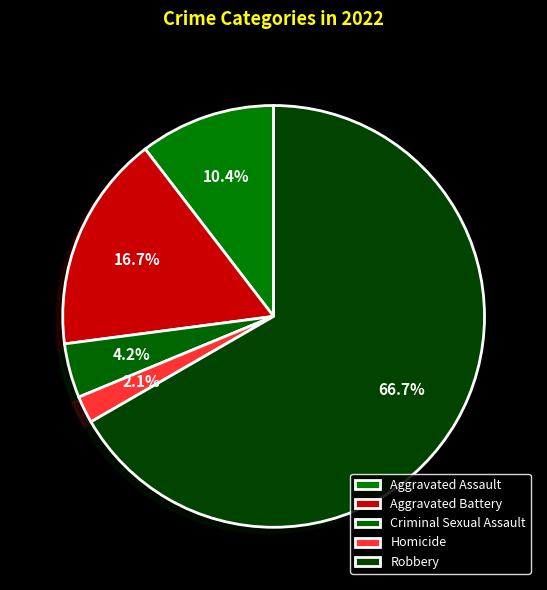

What percentage is the Robbery slice, to the nearest percent?

67%